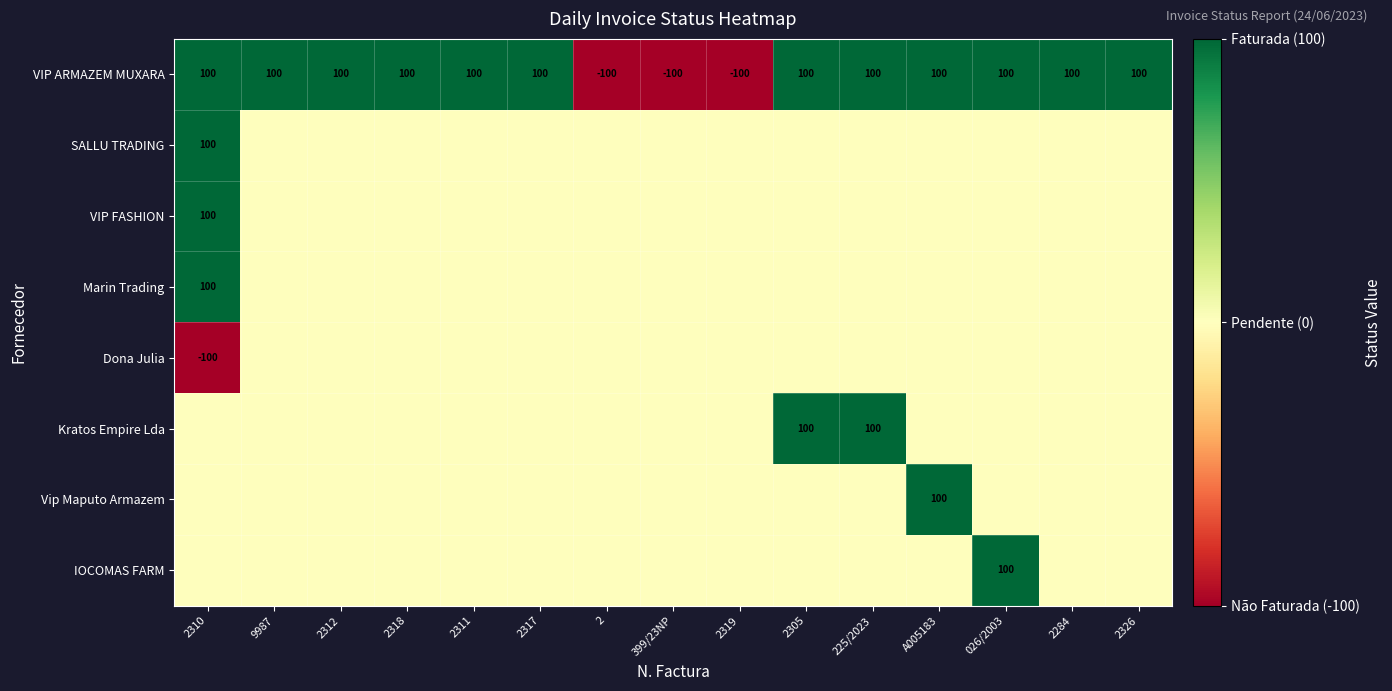

Is it true that VIP ARMAZEM MUXARA equals 100 at 2317?

True